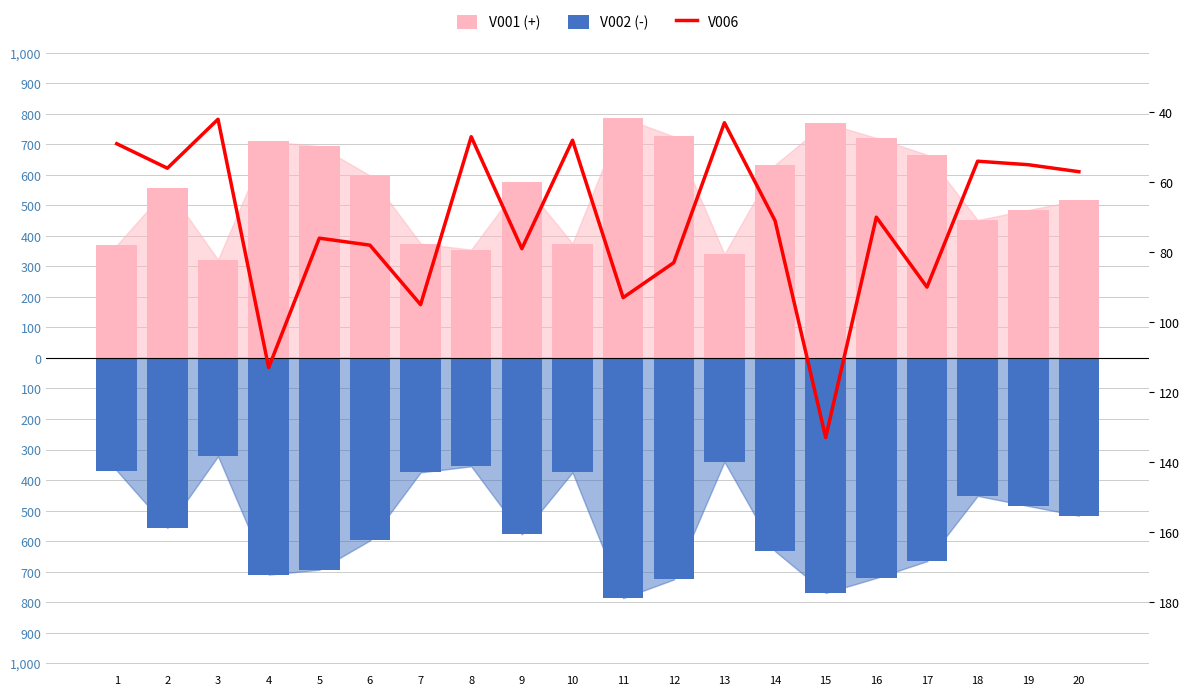

At 8, list the series in order from smallest to largest.

V002 (negative), V006 (ranking), V001 (positive)